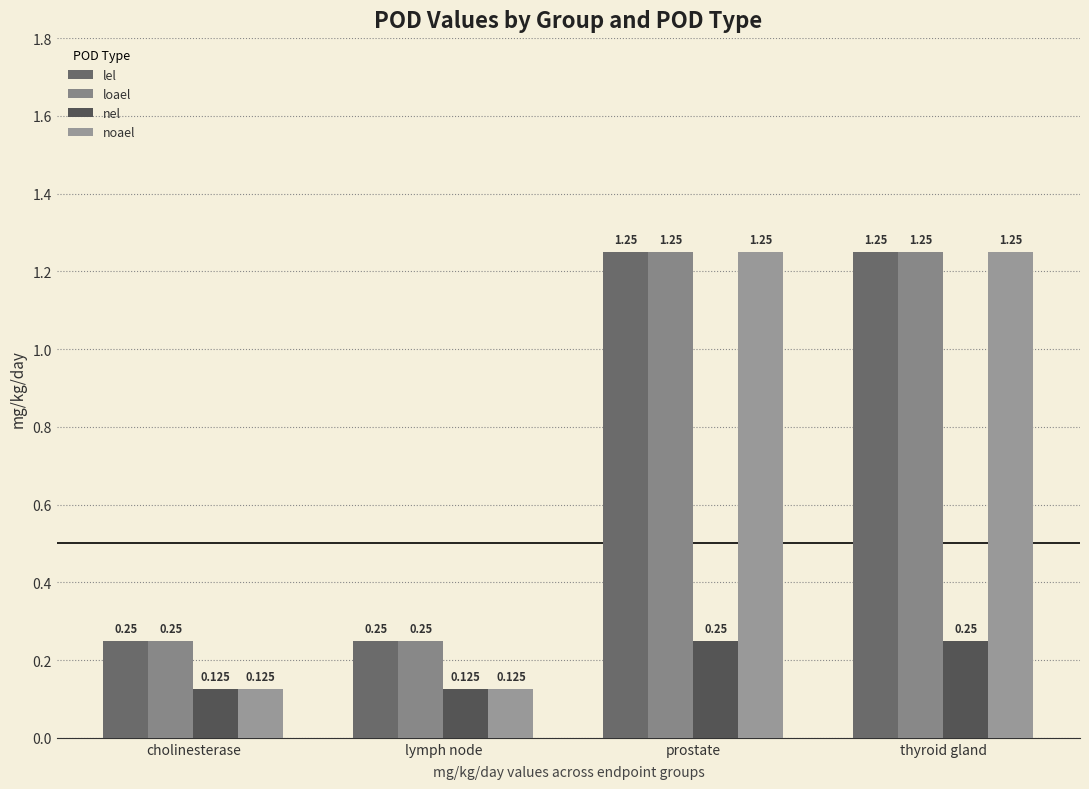

The nel series shows 0.2 at lymph node. True or false?

False